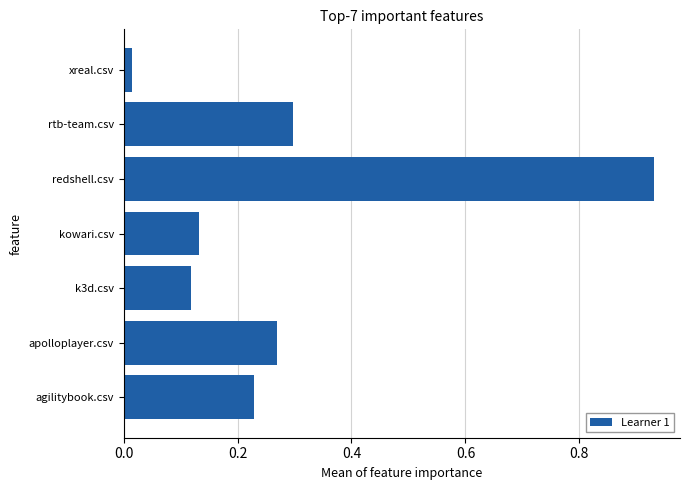

How many bars are there in total?

7